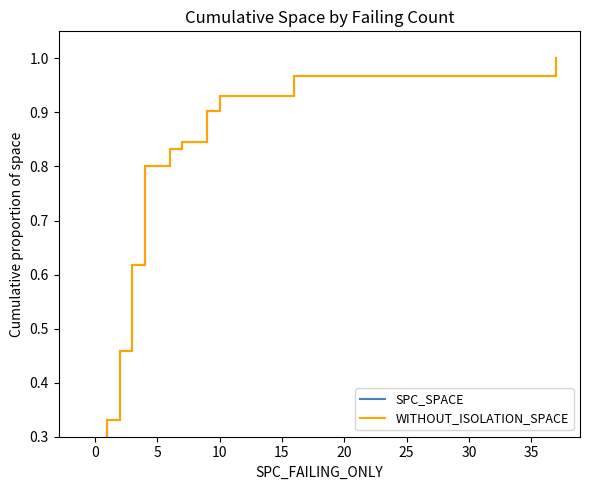

True or false: WITHOUT_ISOLATION_SPACE and SPC_SPACE intersect in this chart.

False